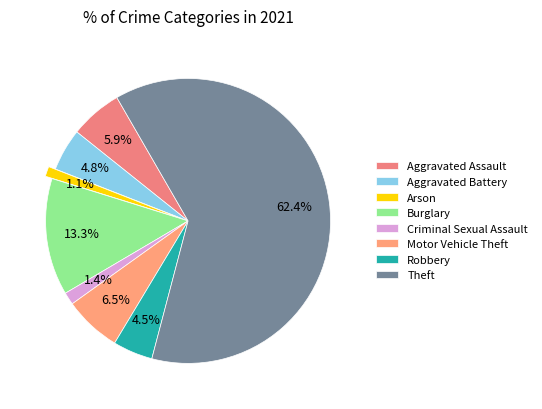

Count the number of slices in the pie.

8